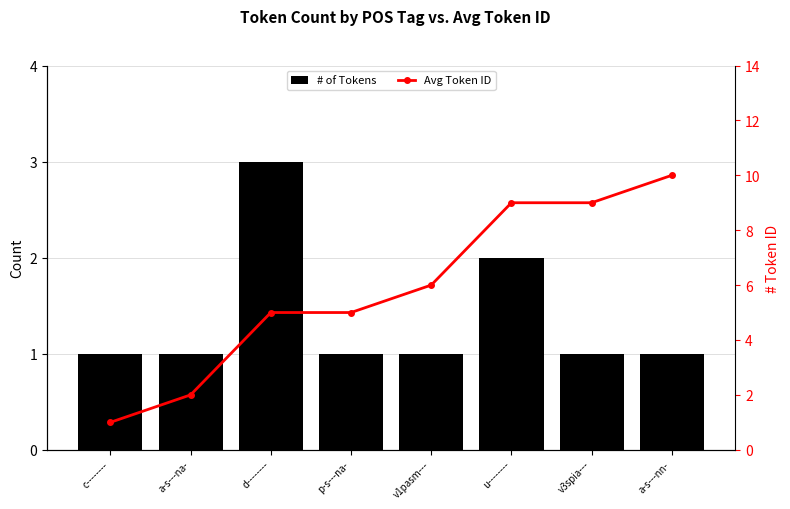

At which label does Avg Token ID reach its minimum?

c--------